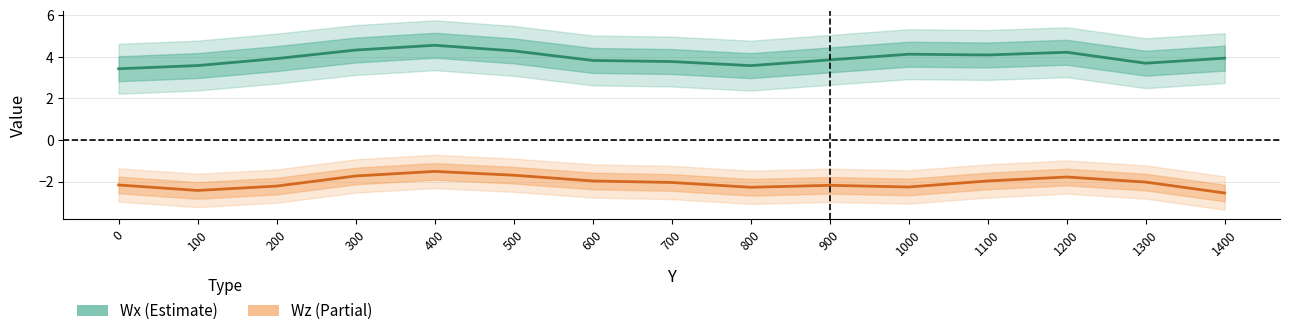

List the series in order of their peak value, lowest first.

Wz (Partial), Wx (Estimate)